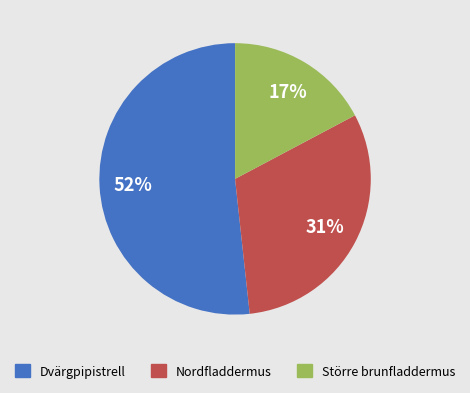

Is there a majority slice in this chart?

Yes